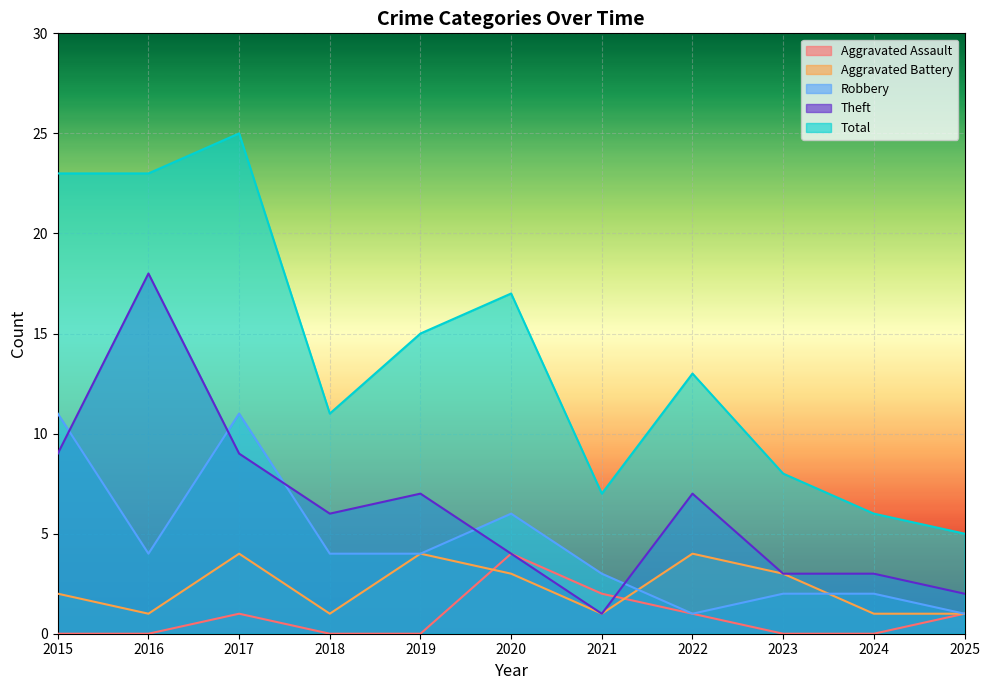

Between 2021 and 2016, which is larger?

2021